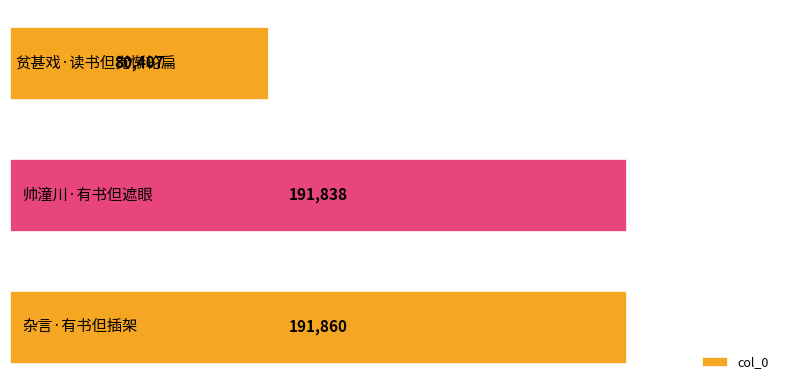

How many values are below 191838?

1